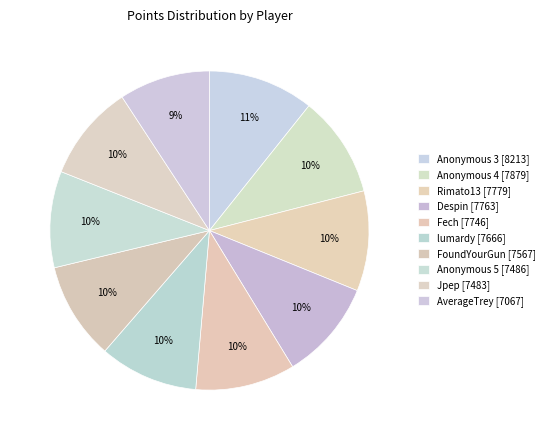

To the nearest percent, what is the average slice percentage?

10%